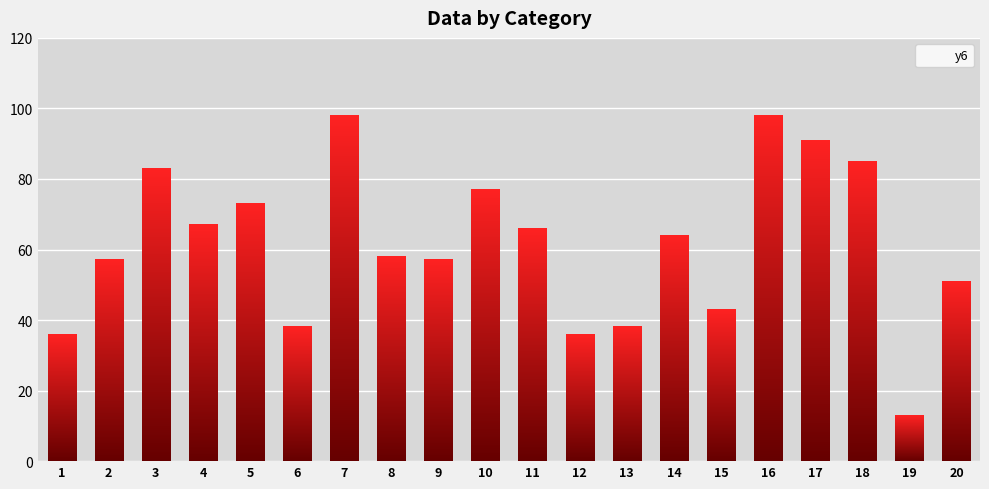

What is the change in value from 1 to 14?

+28